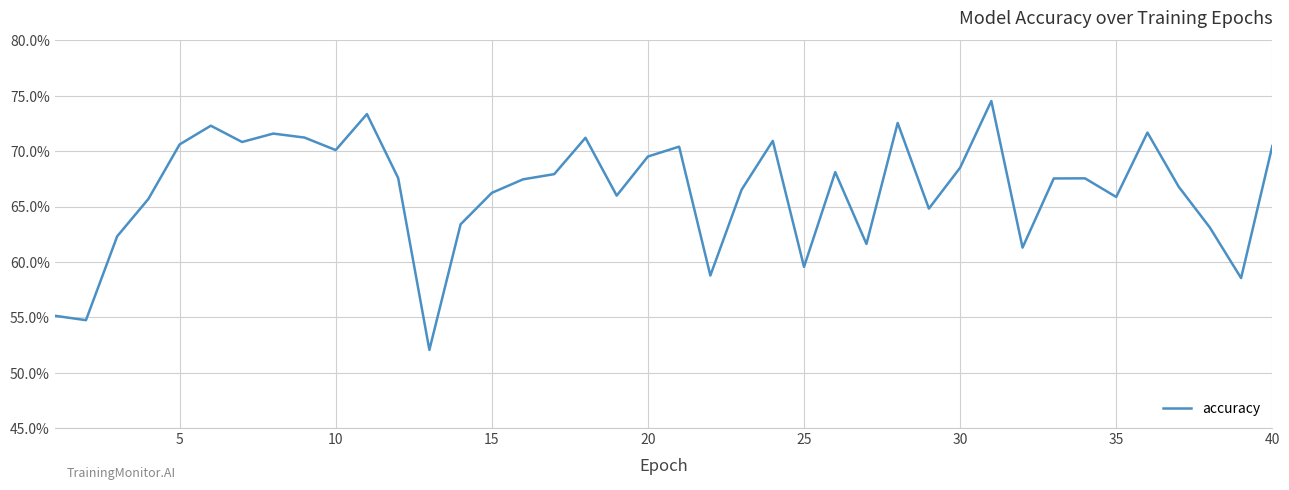

What is the maximum value shown in the chart?

74.5